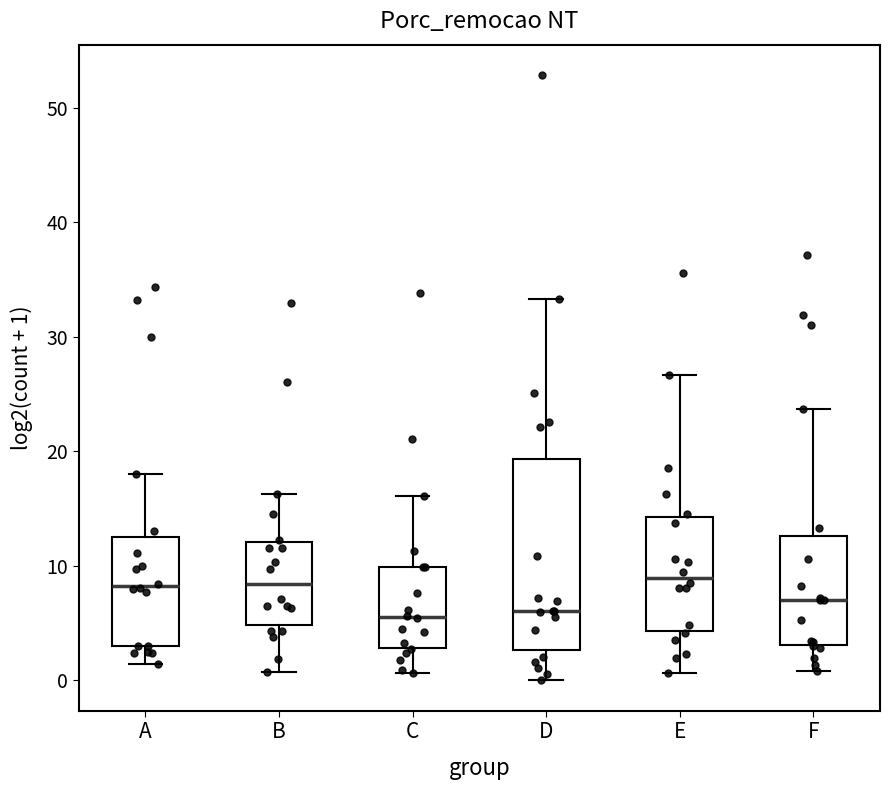

Where does the median line of the box for E sit on the y-axis? The values are not printed on the chart, so give them approximately, as read against the axis.

9